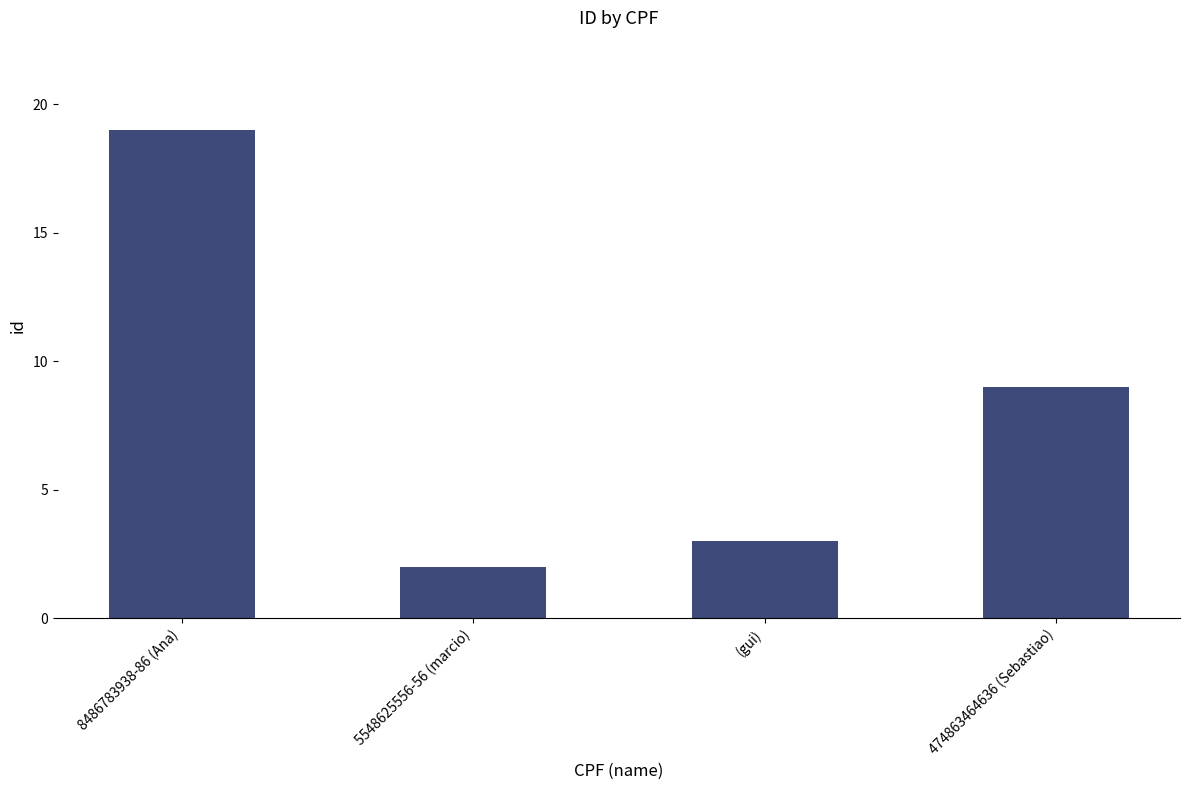

How many bars are there in total?

4